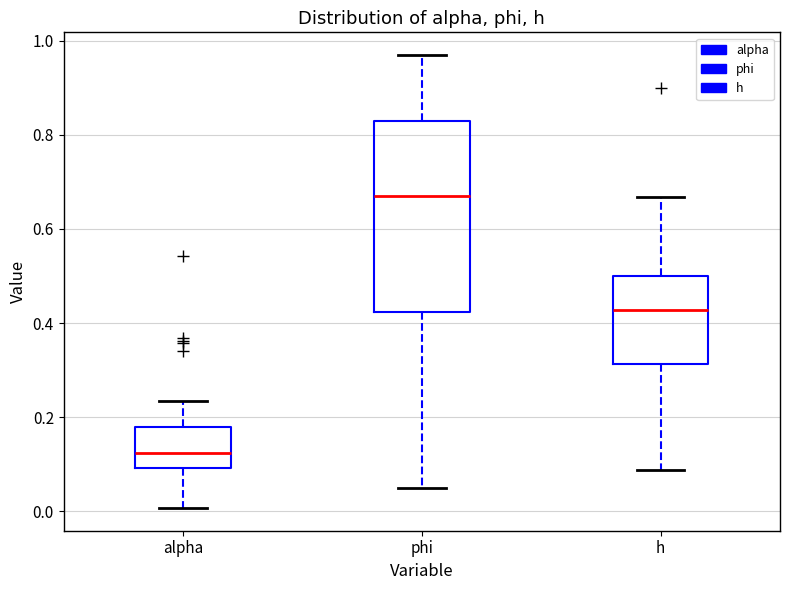

Where is the upper edge of the box for alpha on the y-axis? The values are not printed on the chart, so give them approximately, as read against the axis.

0.18